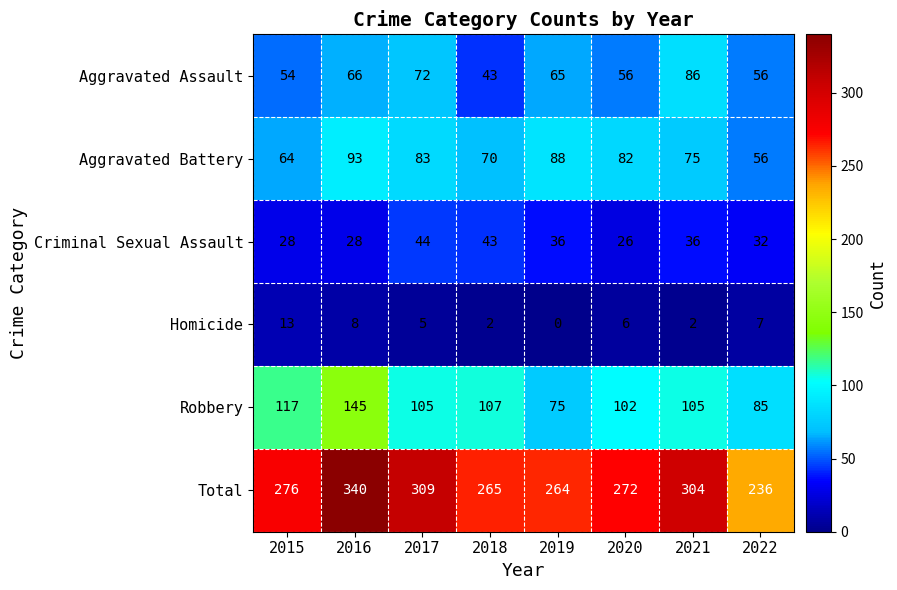

List the series in order of their peak value, highest first.

Total, Robbery, Aggravated Battery, Aggravated Assault, Criminal Sexual Assault, Homicide